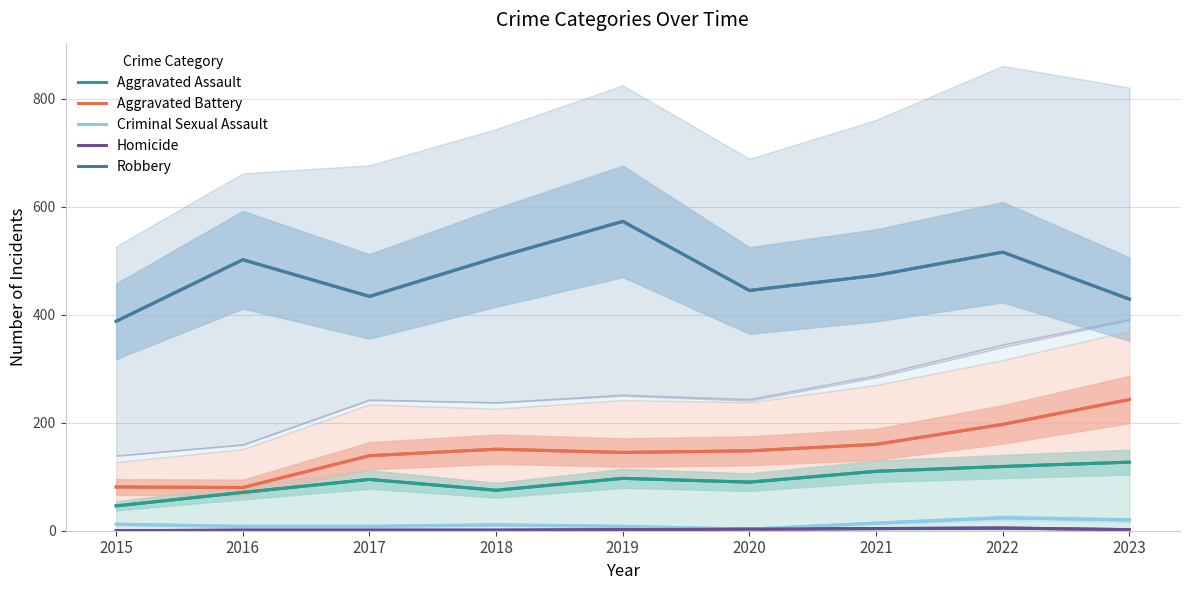

True or false: Criminal Sexual Assault has a value of 11 at 2018.

True